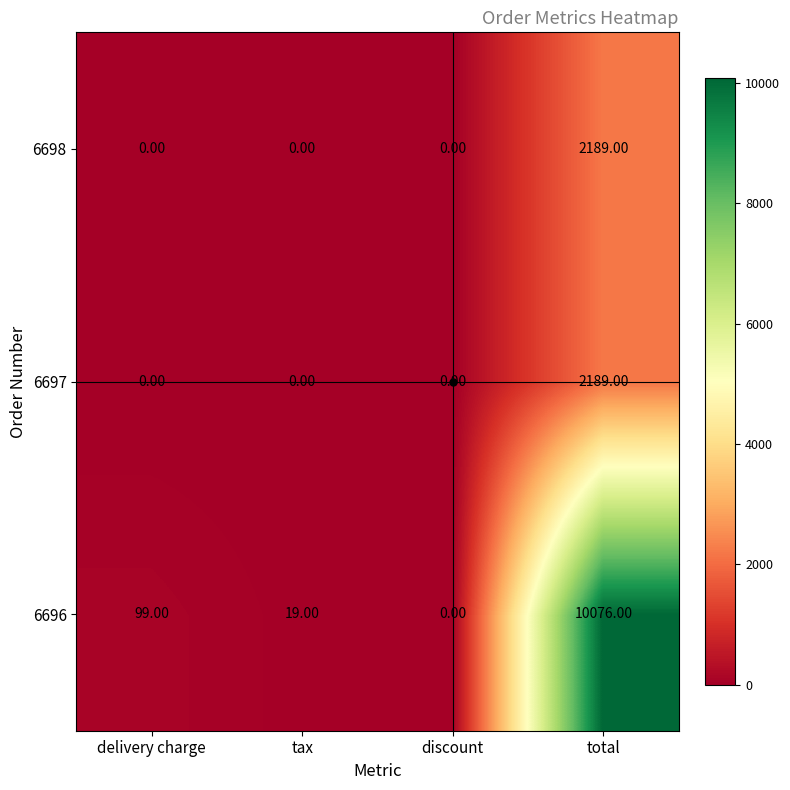

What is the spread (max minus min) of values at total?

7887